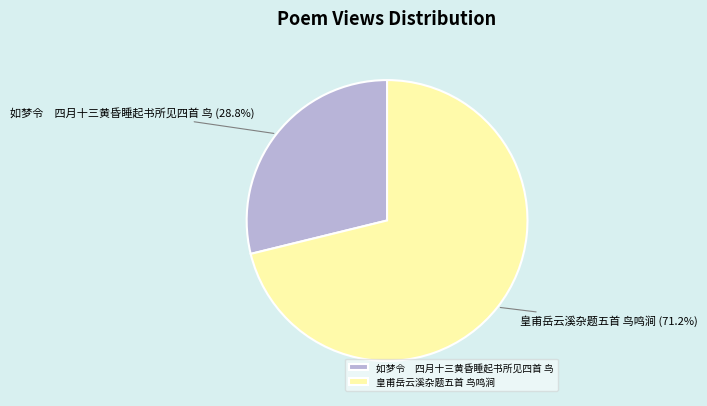

What is the majority slice?

皇甫岳云溪杂题五首 鸟鸣涧